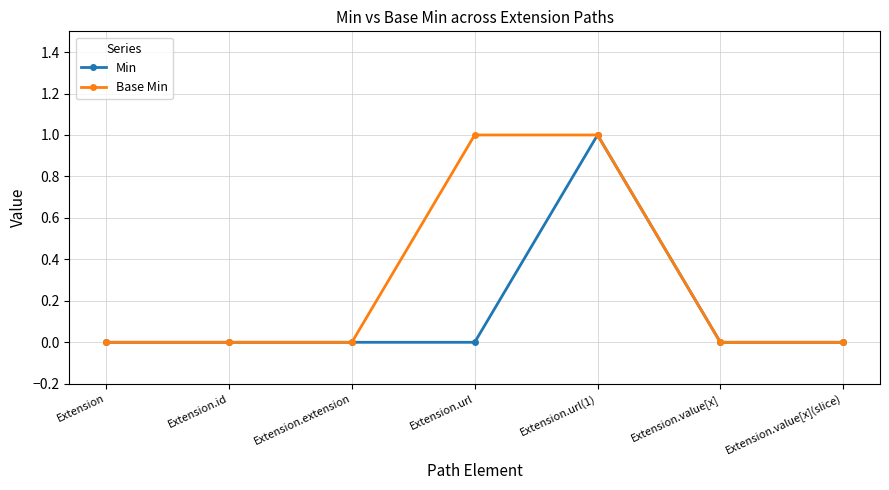

What is the maximum value shown in the chart?

1